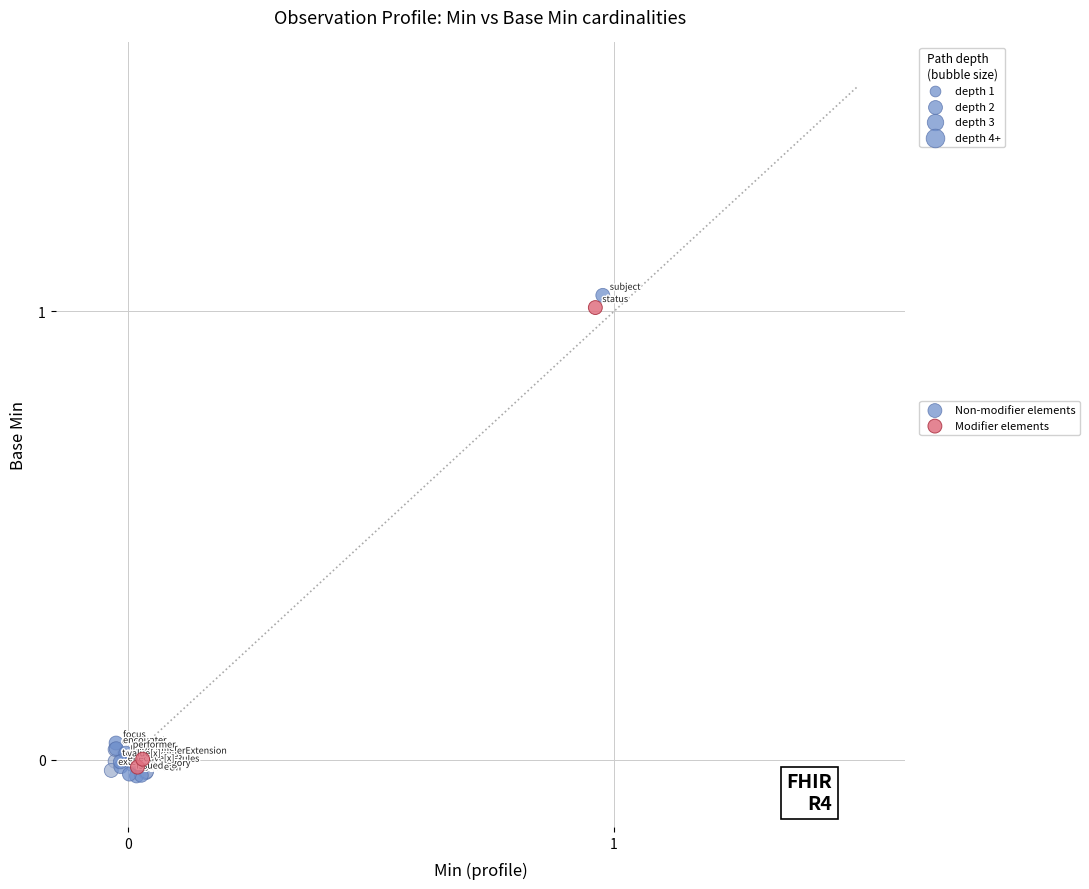

Which series has the largest Y range (max minus min)?

Non-modifier elements